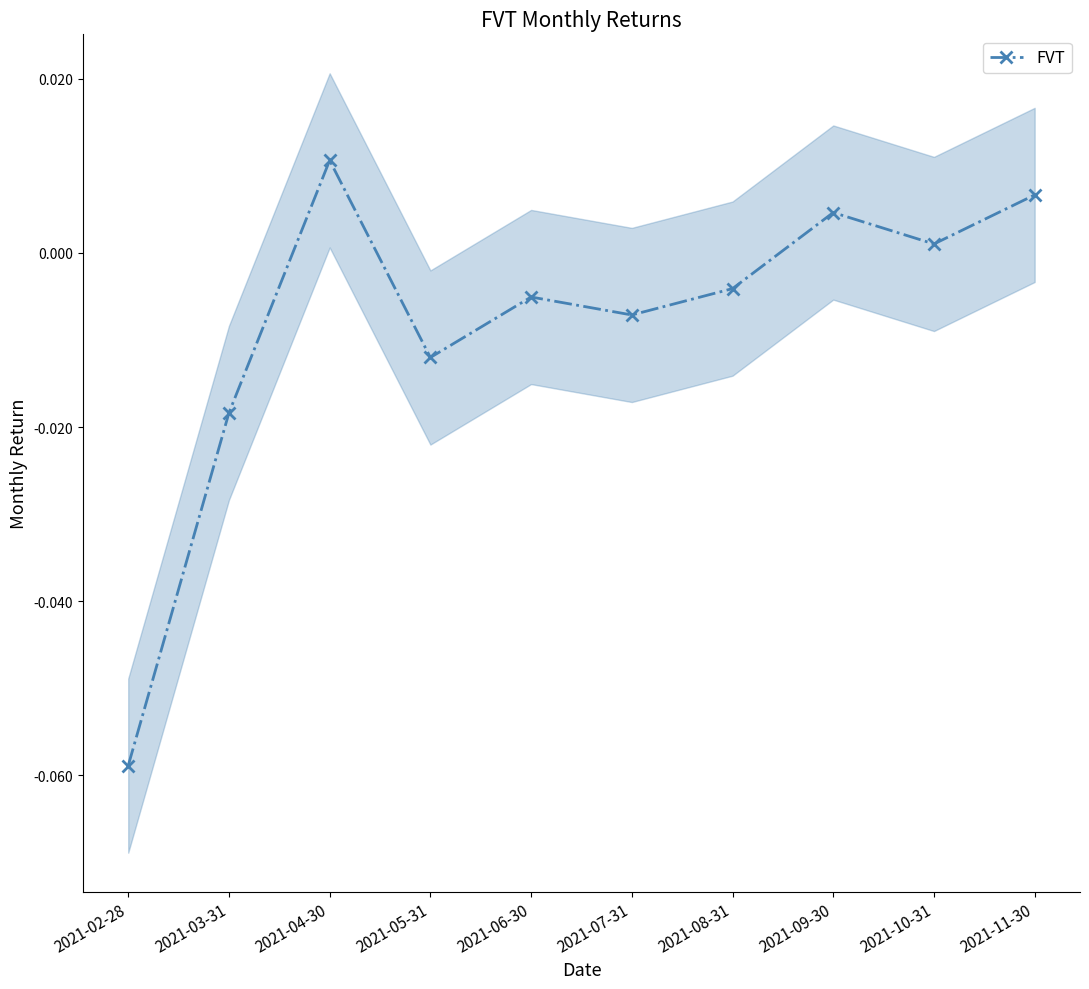

List the labels in order of value, largest first.

2021-04-30, 2021-11-30, 2021-09-30, 2021-10-31, 2021-08-31, 2021-06-30, 2021-07-31, 2021-05-31, 2021-03-31, 2021-02-28